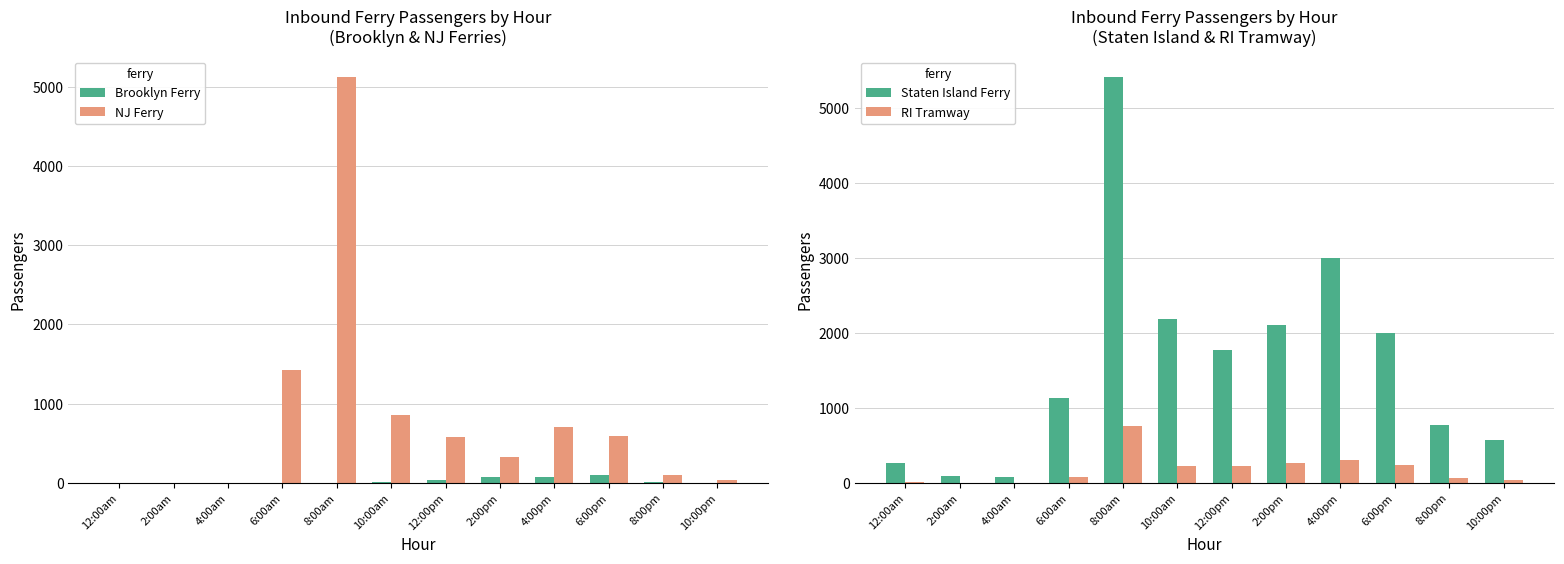

Reading left to right, what are all the values shown in this chart?

Brooklyn Ferry: 12:00am=0	2:00am=0	4:00am=0	6:00am=0	8:00am=0	10:00am=7	12:00pm=33	2:00pm=70	4:00pm=71	6:00pm=97	8:00pm=17	10:00pm=0
NJ Ferry: 12:00am=3	2:00am=0	4:00am=0	6:00am=1423	8:00am=5128	10:00am=858	12:00pm=583	2:00pm=328	4:00pm=701	6:00pm=589	8:00pm=103	10:00pm=33
Staten Island Ferry: 12:00am=272	2:00am=94	4:00am=80	6:00am=1129	8:00am=5418	10:00am=2185	12:00pm=1766	2:00pm=2105	4:00pm=2999	6:00pm=1998	8:00pm=774	10:00pm=570
RI Tramway: 12:00am=7	2:00am=0	4:00am=0	6:00am=84	8:00am=756	10:00am=230	12:00pm=229	2:00pm=268	4:00pm=310	6:00pm=245	8:00pm=71	10:00pm=45